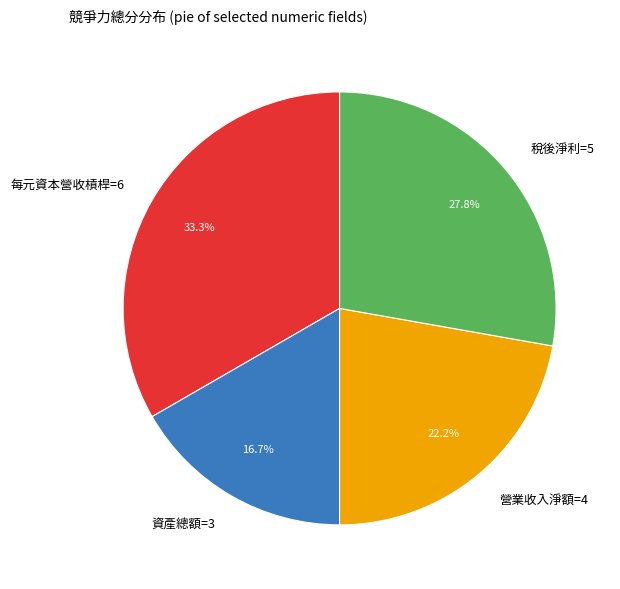

To the nearest percent, what is the combined percentage of 每元資本營收槓桿=6 and 營業收入淨額=4?

56%